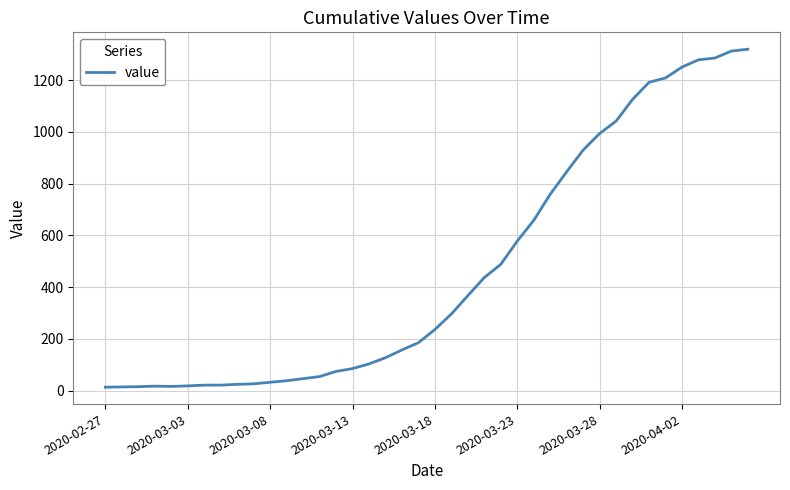

What is the difference between the second highest and second lowest values?

1299